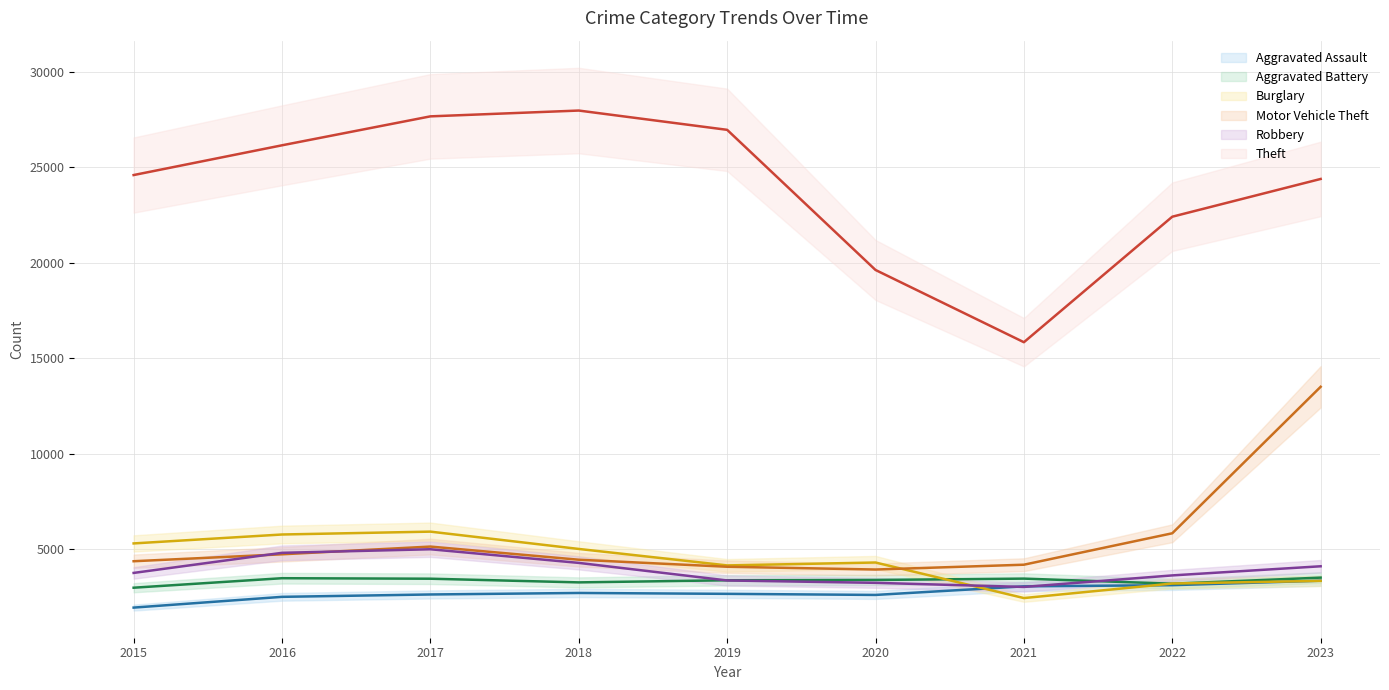

Which has a higher value, 2022 or 2019?

2022